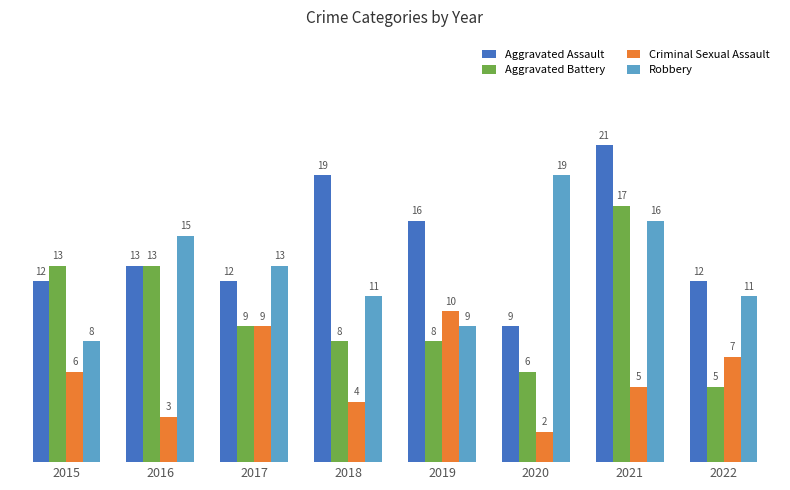

The value of Aggravated Battery at 2015 is 13. True or false?

True